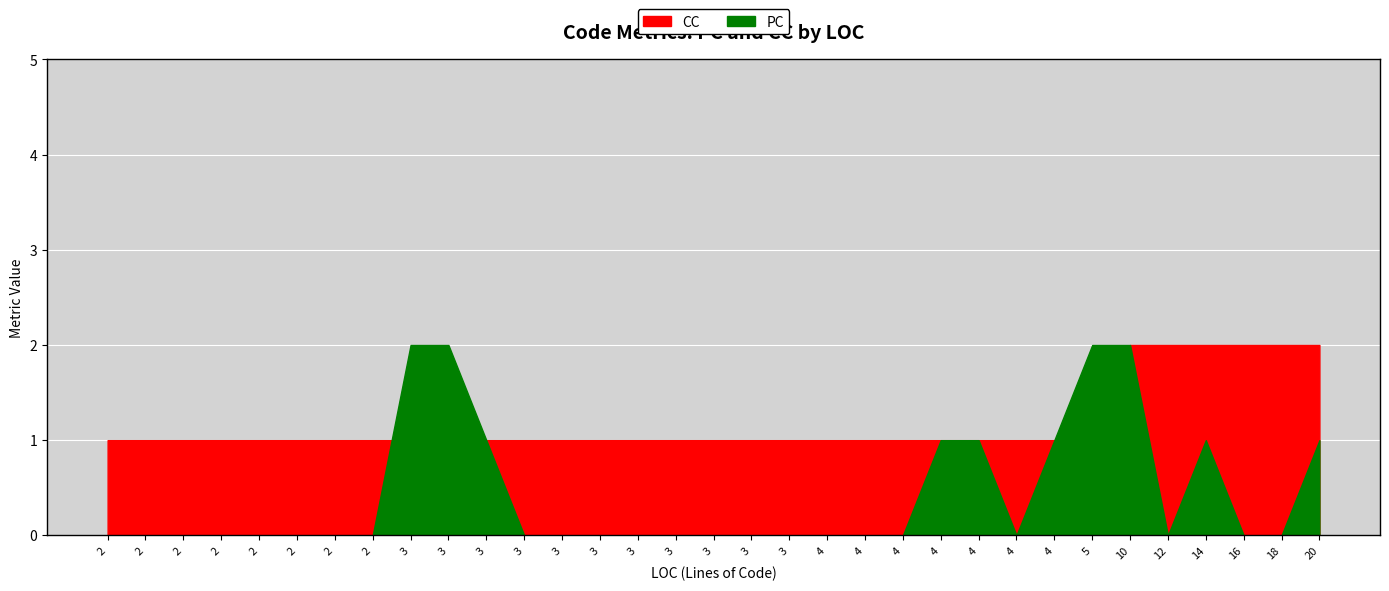

What are all the series names shown in the legend?

PC, CC